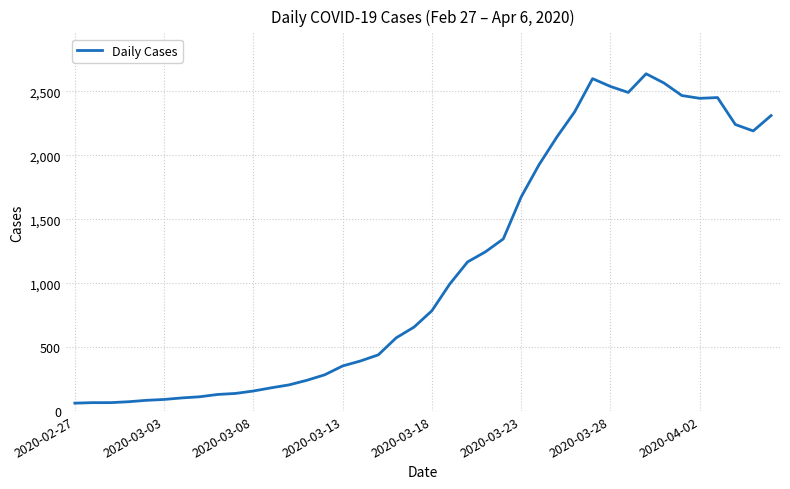

What is the smallest value displayed?

61